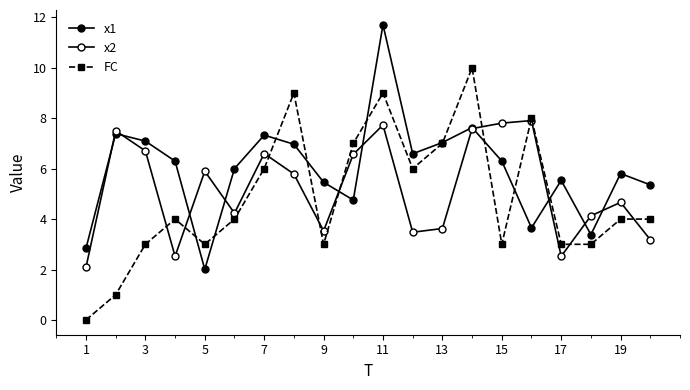

Count the number of data series in this chart.

3